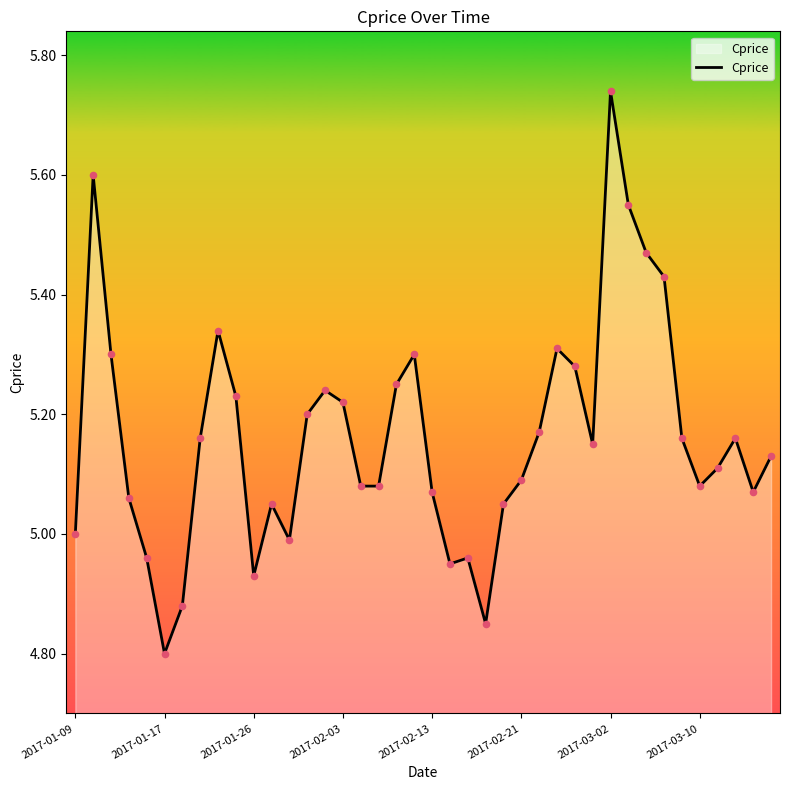

What is the difference between the maximum and minimum values?

0.9